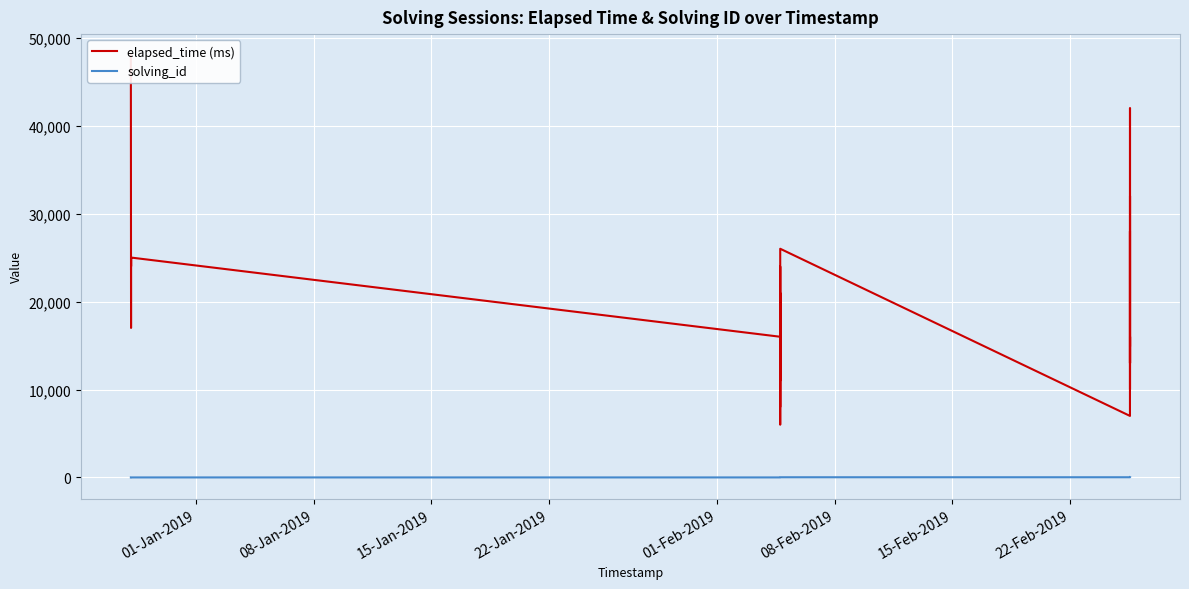

True or false: elapsed_time (ms) and solving_id cross at least once.

False